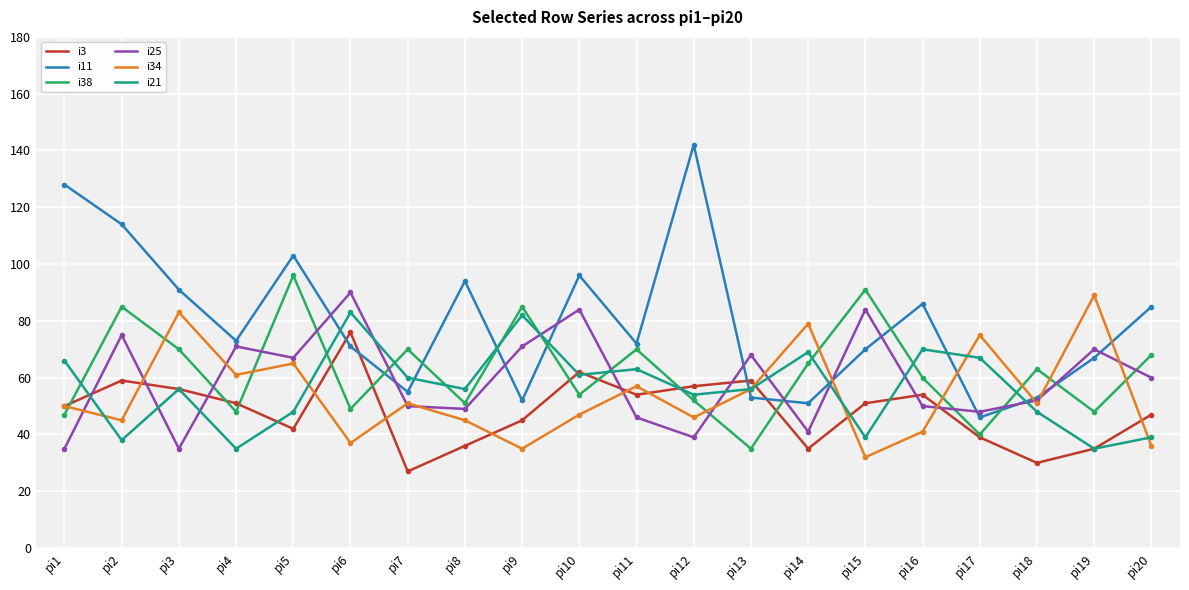

Which series has the largest range (max minus min)?

i11